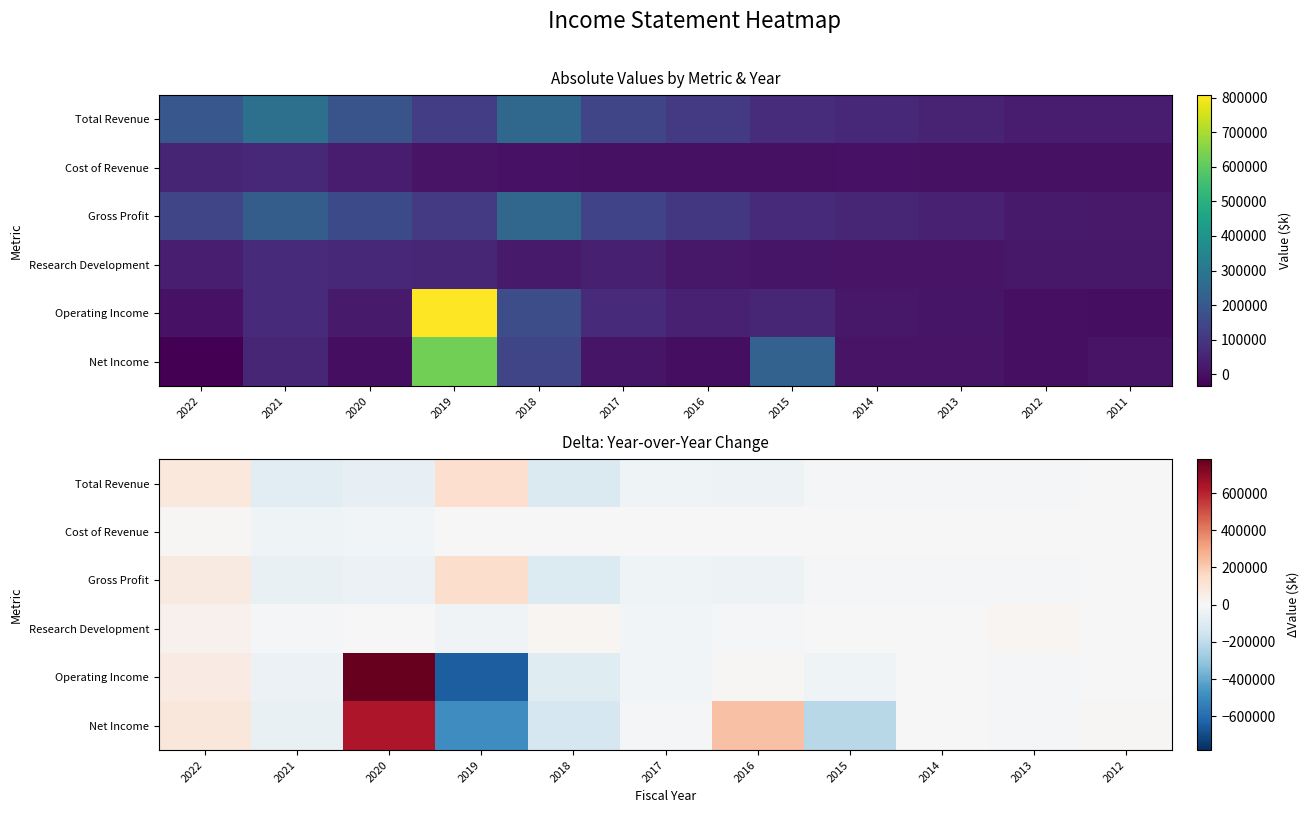

At which label does Net Income reach its peak?

2020